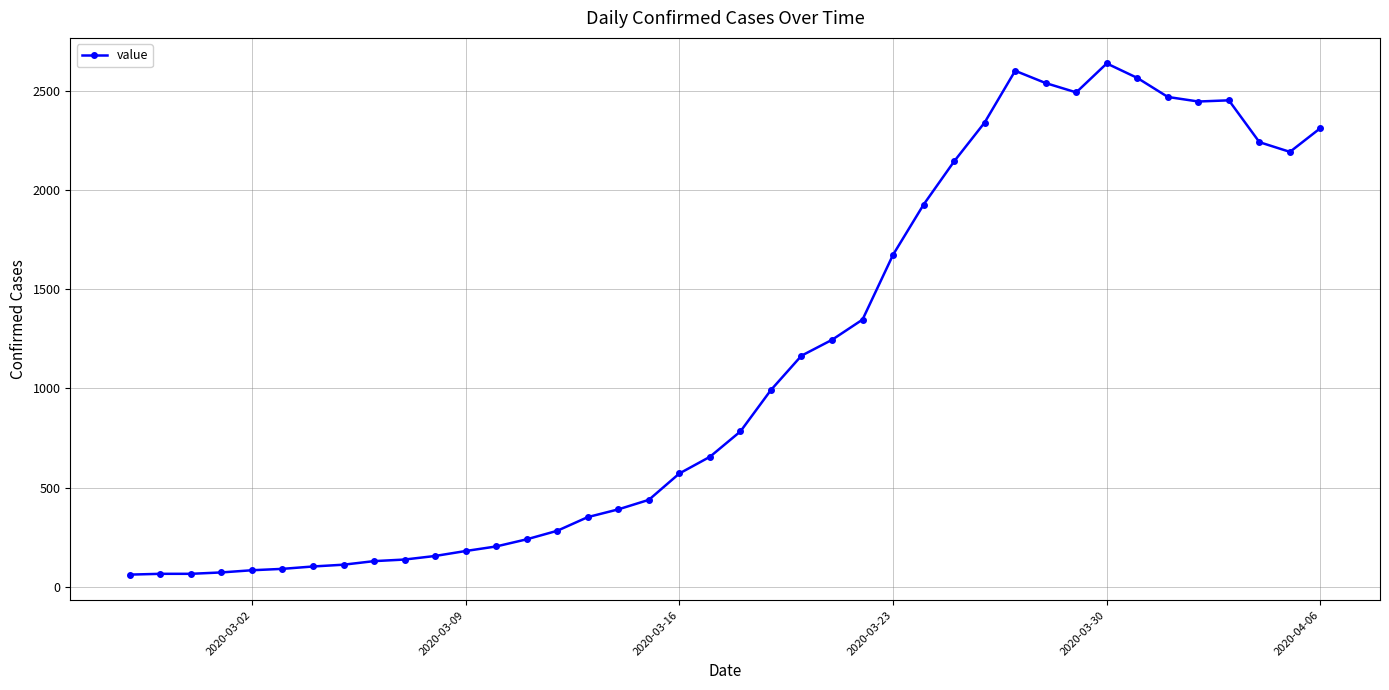

How many series are shown in this chart?

1